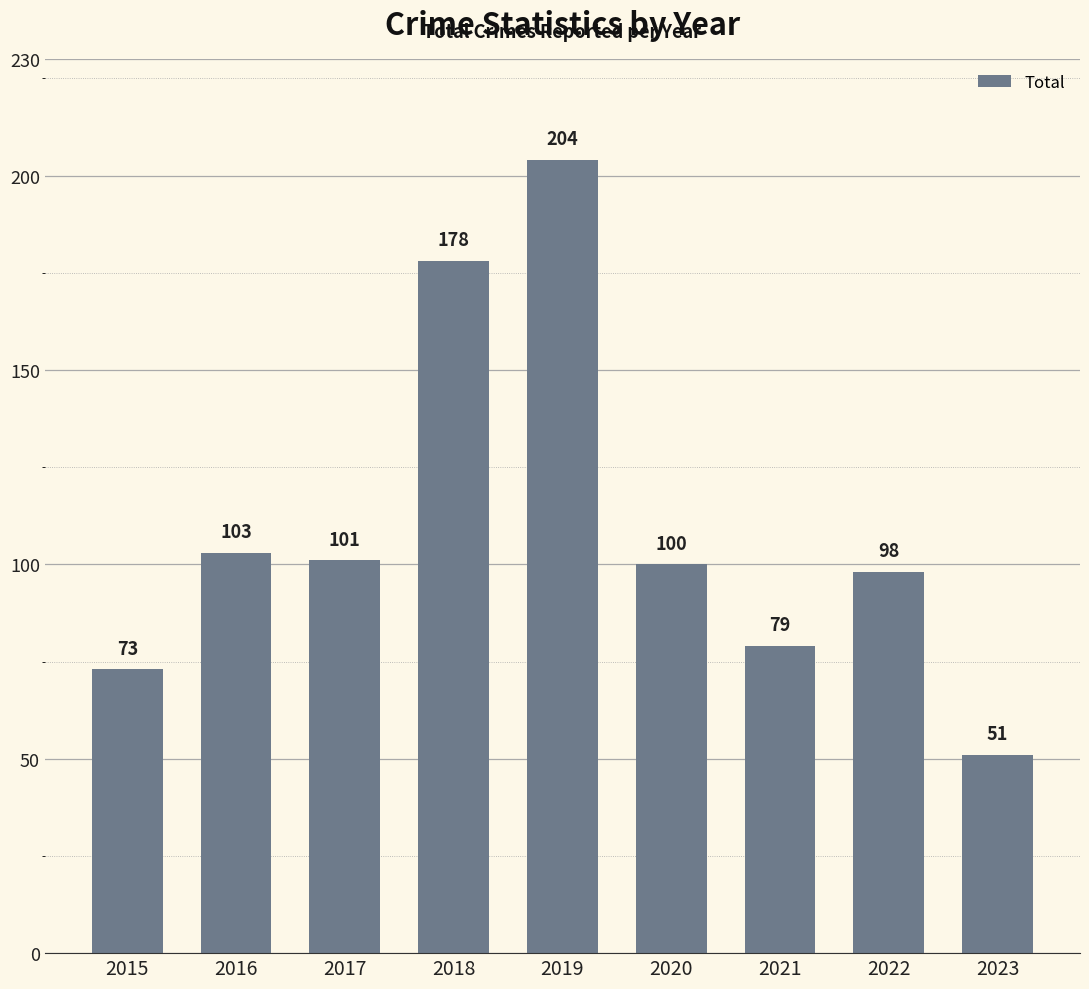

Count the number of categories in the chart.

9